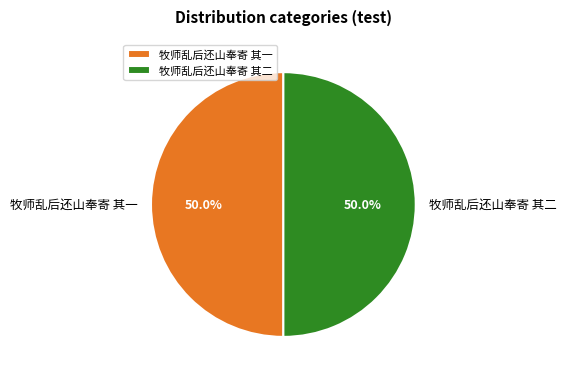

The 牧师乱后还山奉寄 其二 slice represents 50% of the pie. True or false?

True